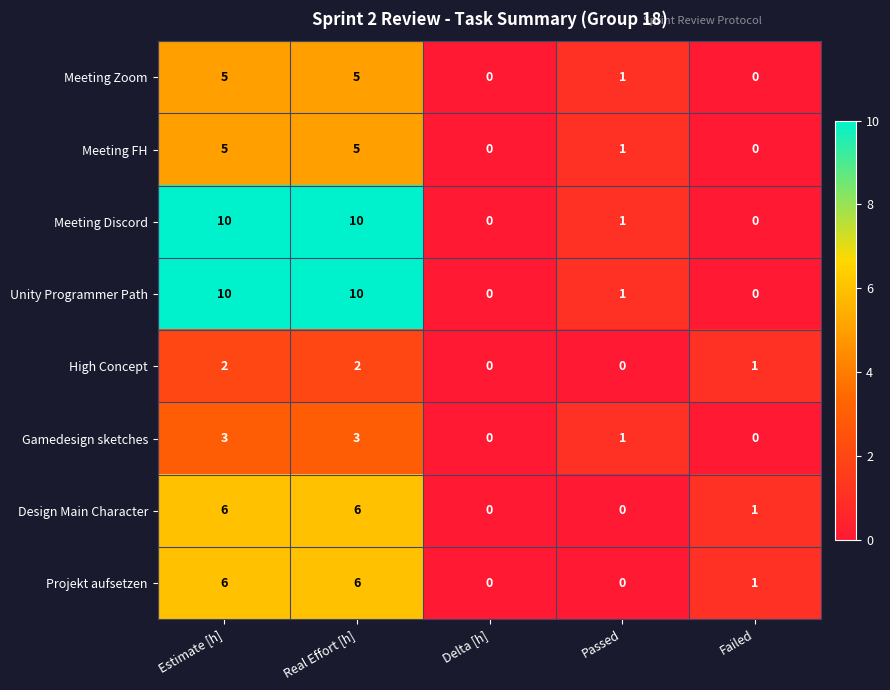

What value does the Meeting Zoom series have at Estimate [h]?

5